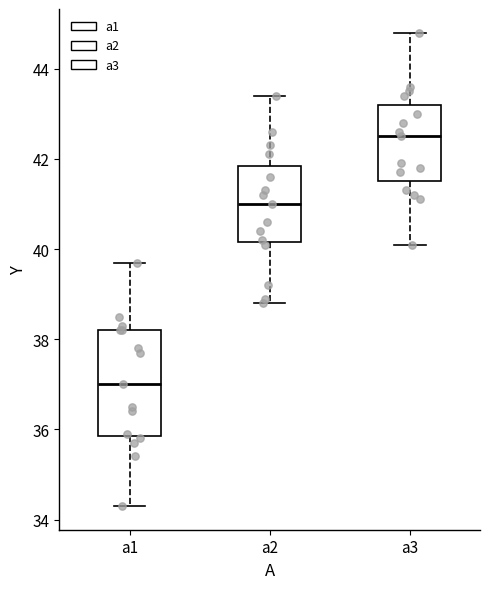

Where does the median line of the box for a3 sit on the y-axis? The values are not printed on the chart, so give them approximately, as read against the axis.

42.6